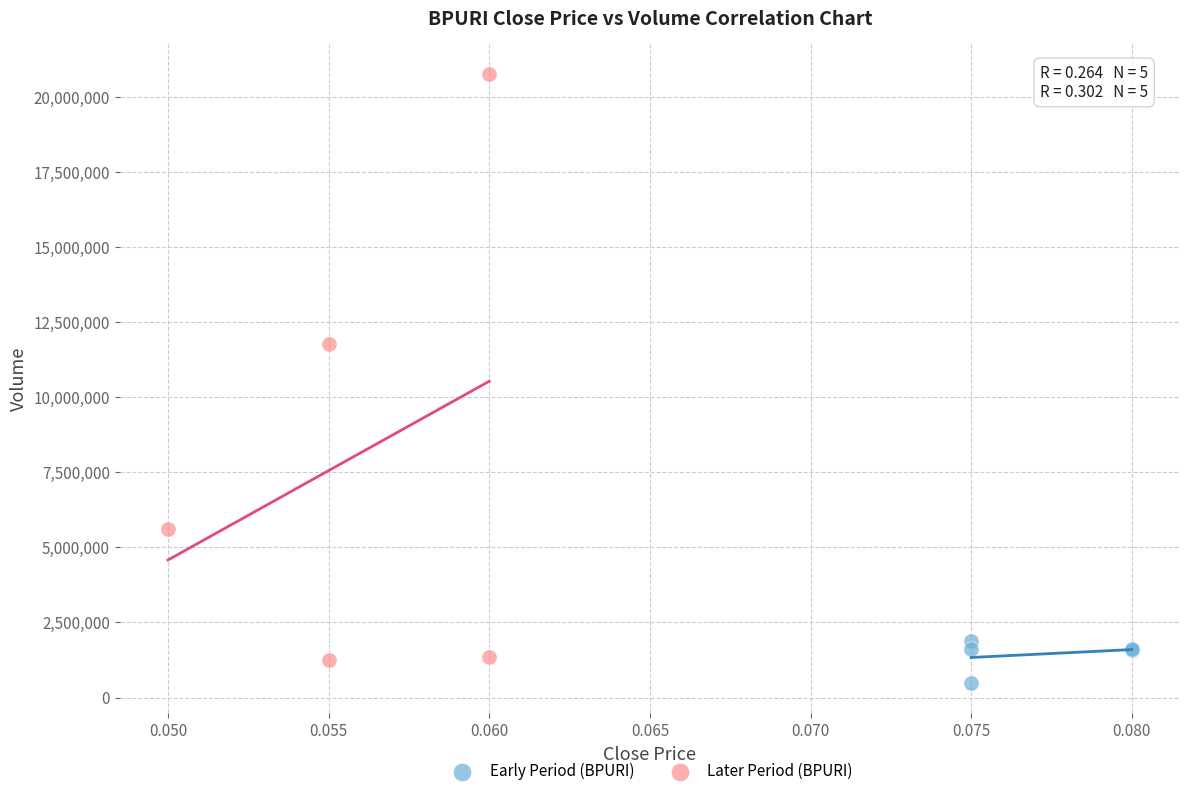

Which series has the widest spread of Y values?

Later Period (BPURI)